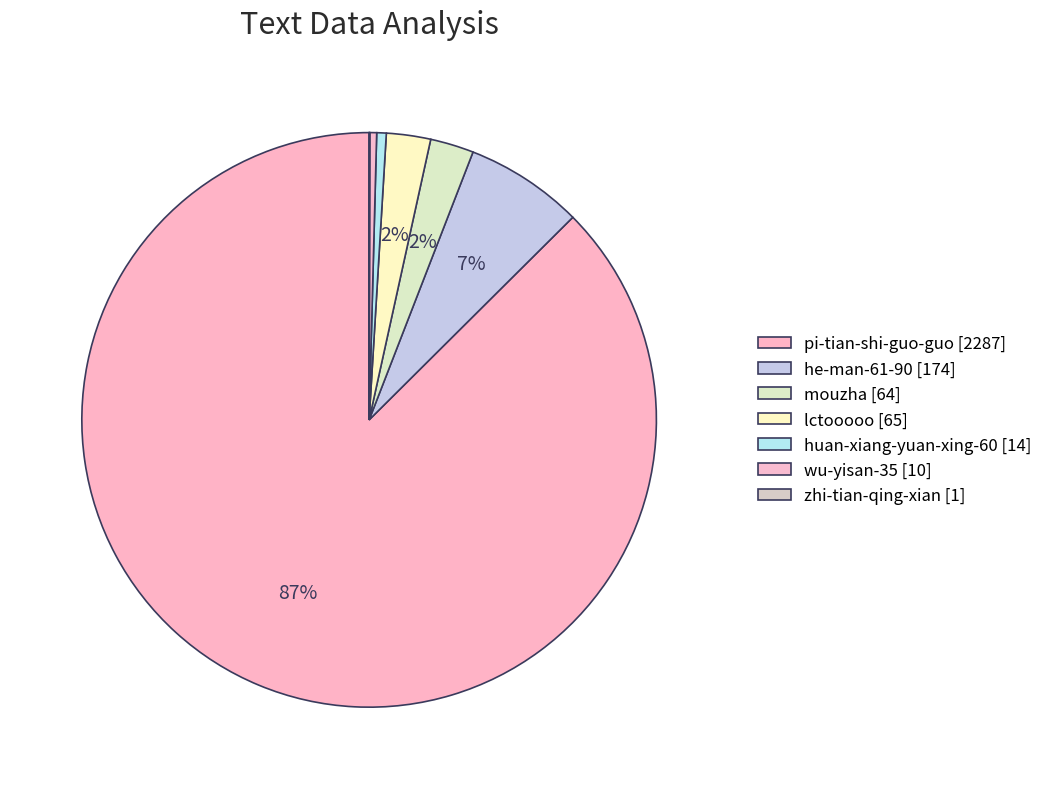

What is the total percentage of zhi-tian-qing-xian and lctooooo?

2.5%